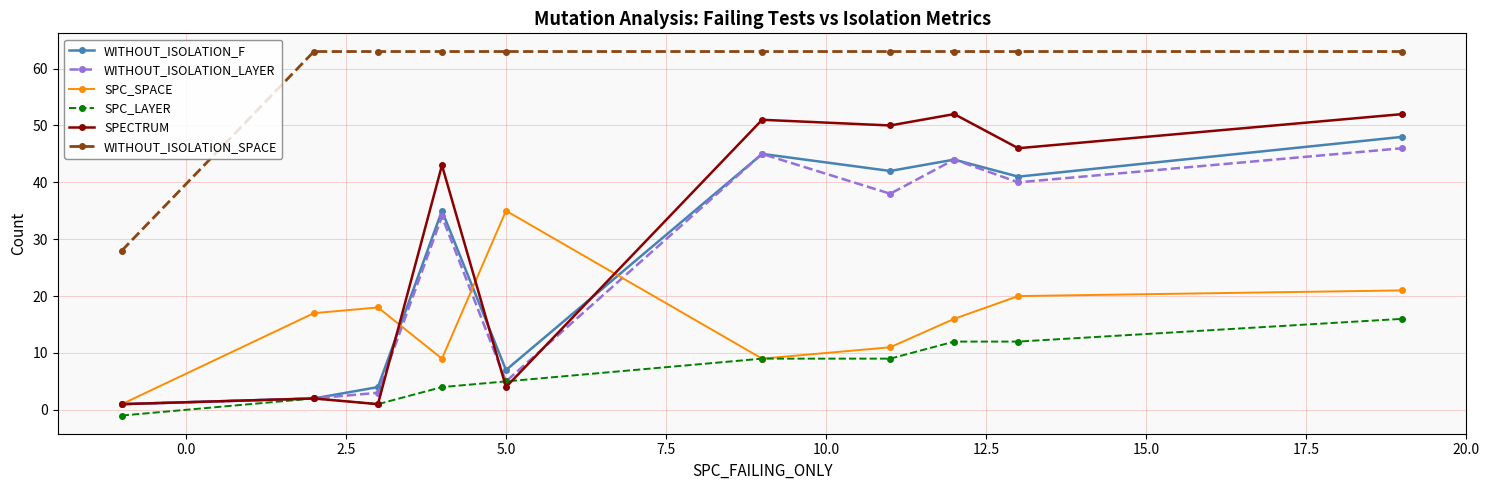

How many distinct data groups are displayed?

6